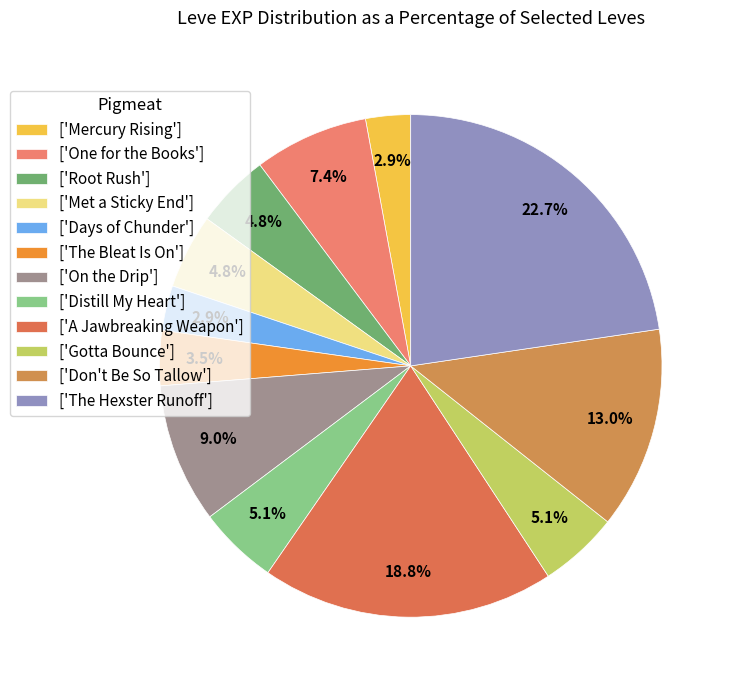

Does any single category account for the majority?

No